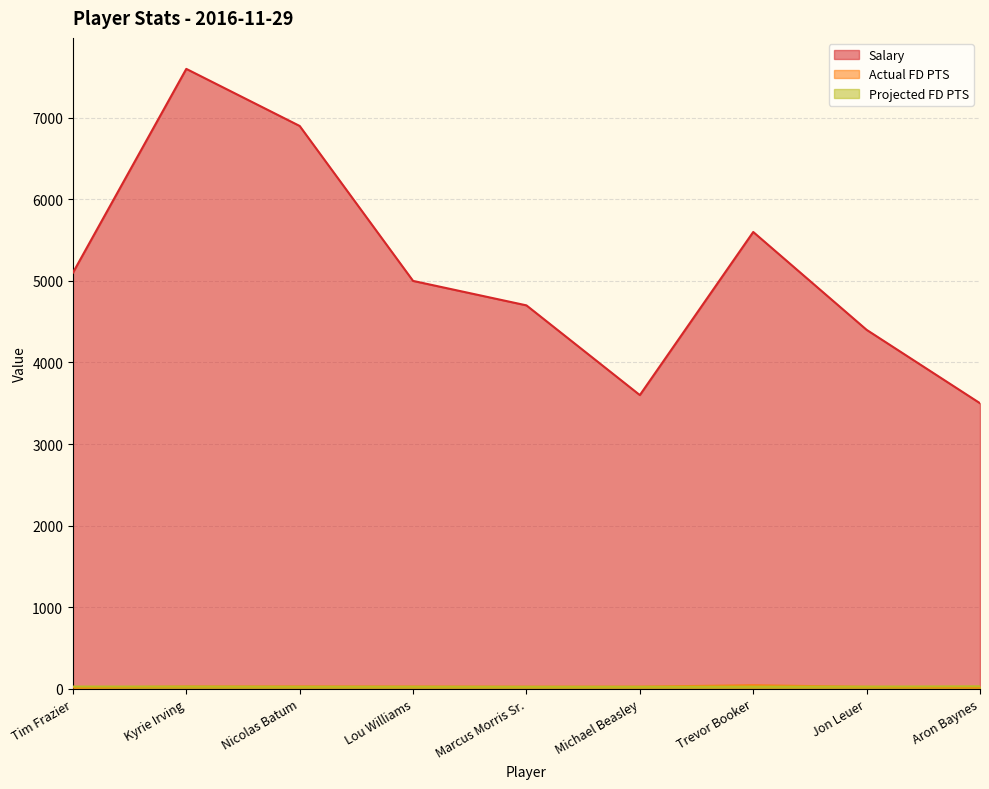

What is the difference between the highest and lowest values at Kyrie Irving?

7574.4